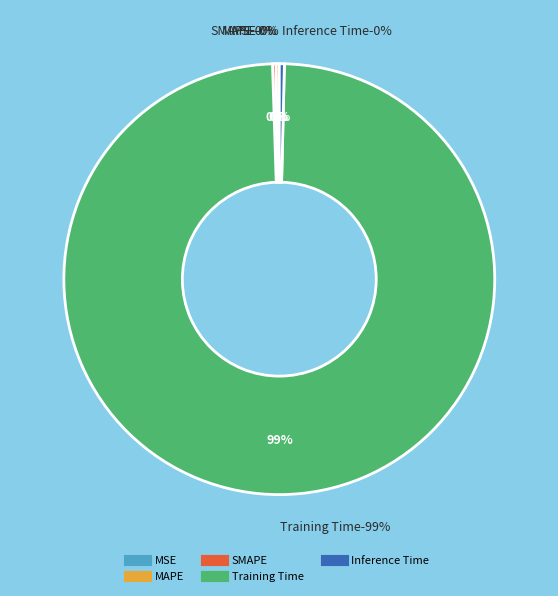

What percentage do Inference Time and MSE together represent?

0.4%